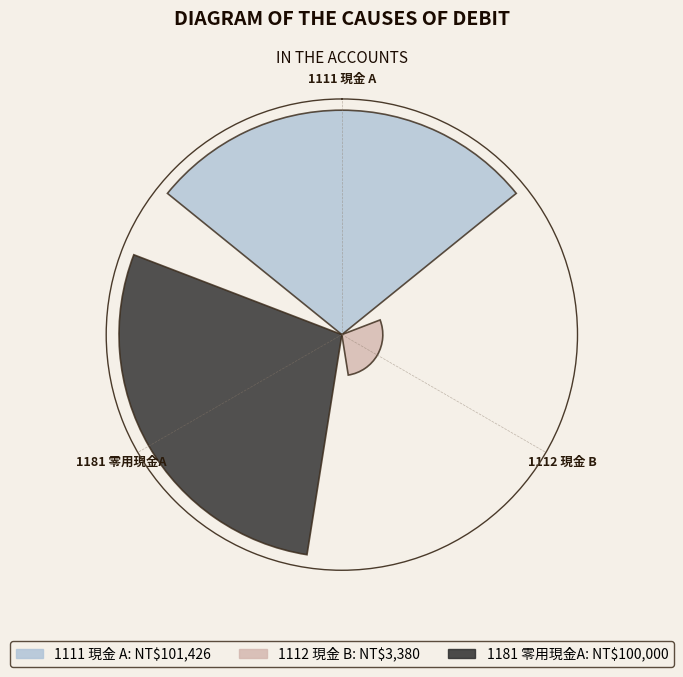

The 1181 零用現金A slice represents 36% of the pie. True or false?

False